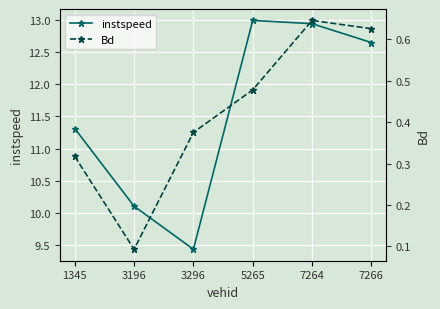

Reading right to left, list all the values displayed in this chart.

instspeed: 12.6	12.9	13.0	9.4	10.1	11.3
Bd: 0.6	0.6	0.5	0.4	0.1	0.3